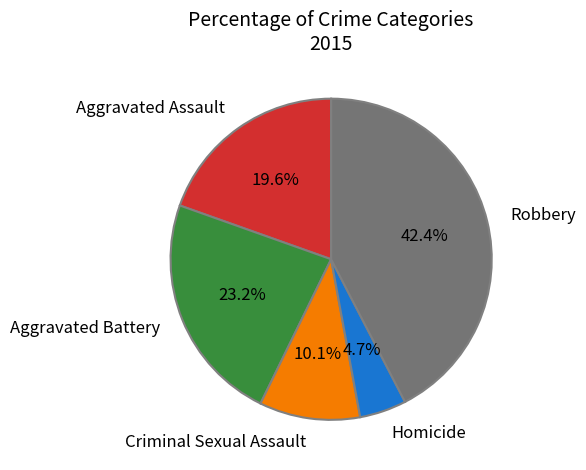

Is it true that Aggravated Assault is 13% of the pie?

False